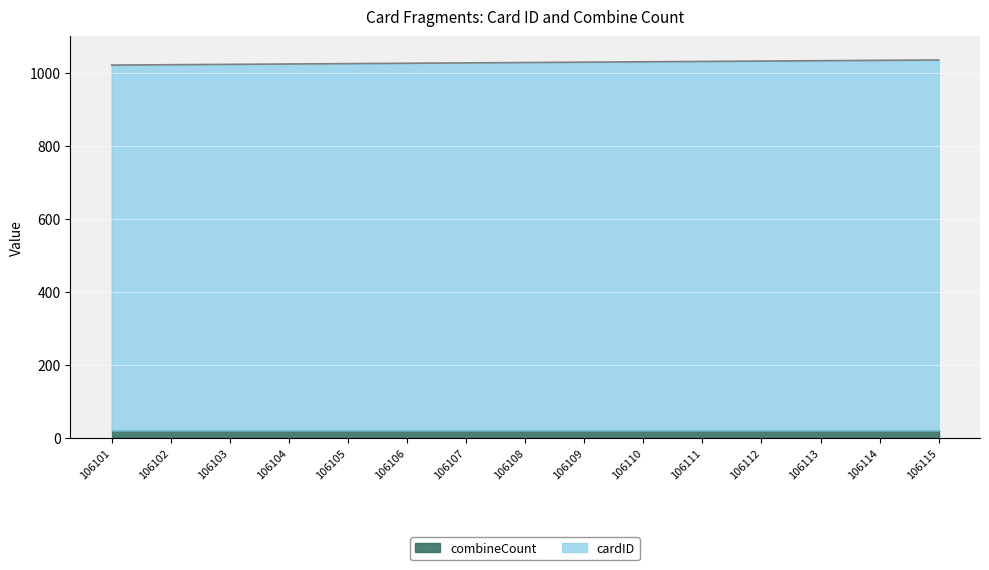

What is the maximum value shown in the chart?

1035